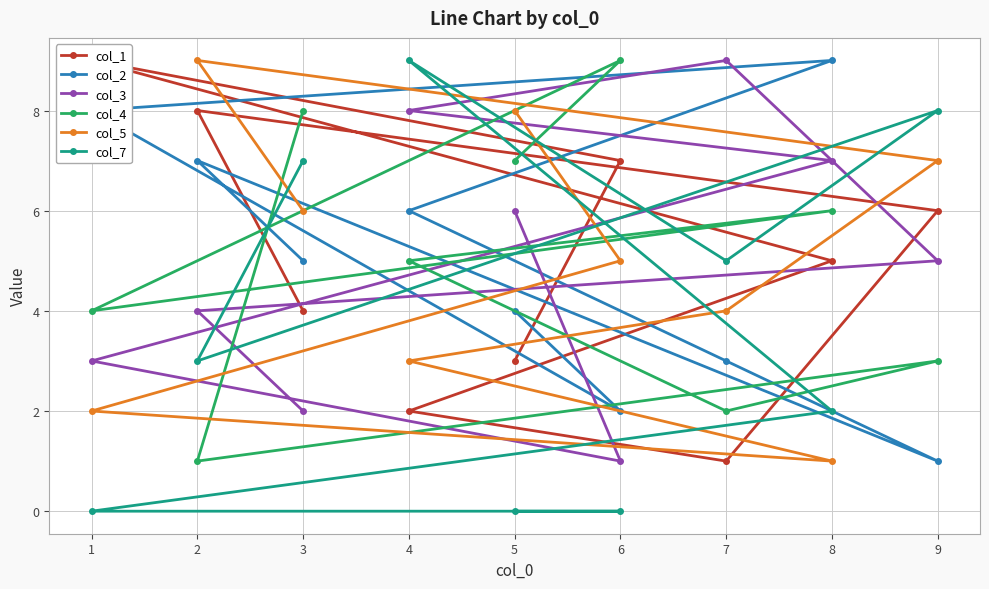

At which label does col_5 reach its minimum?

8